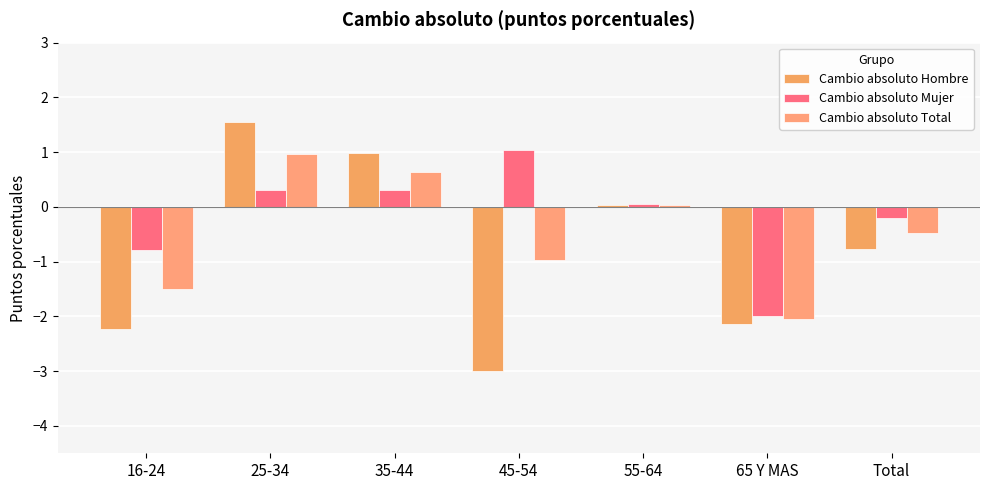

What position from the right is 16-24?

7